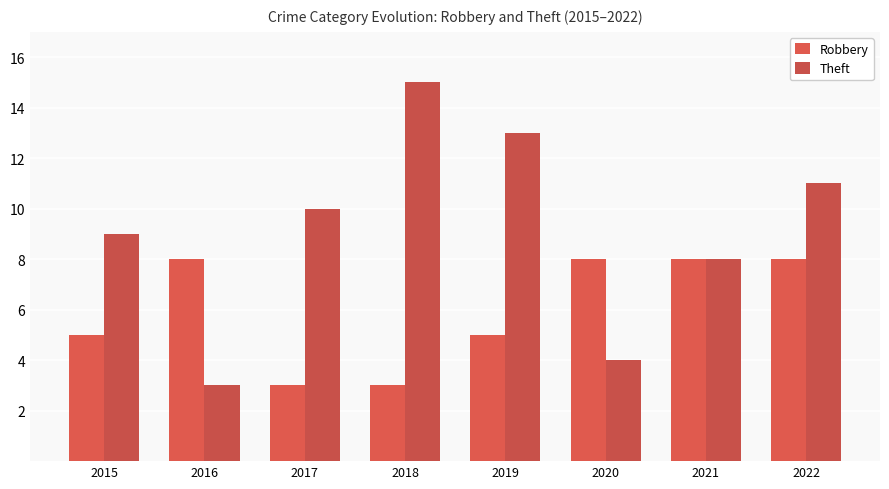

Count the Robbery values in the range 5 to 8.

6